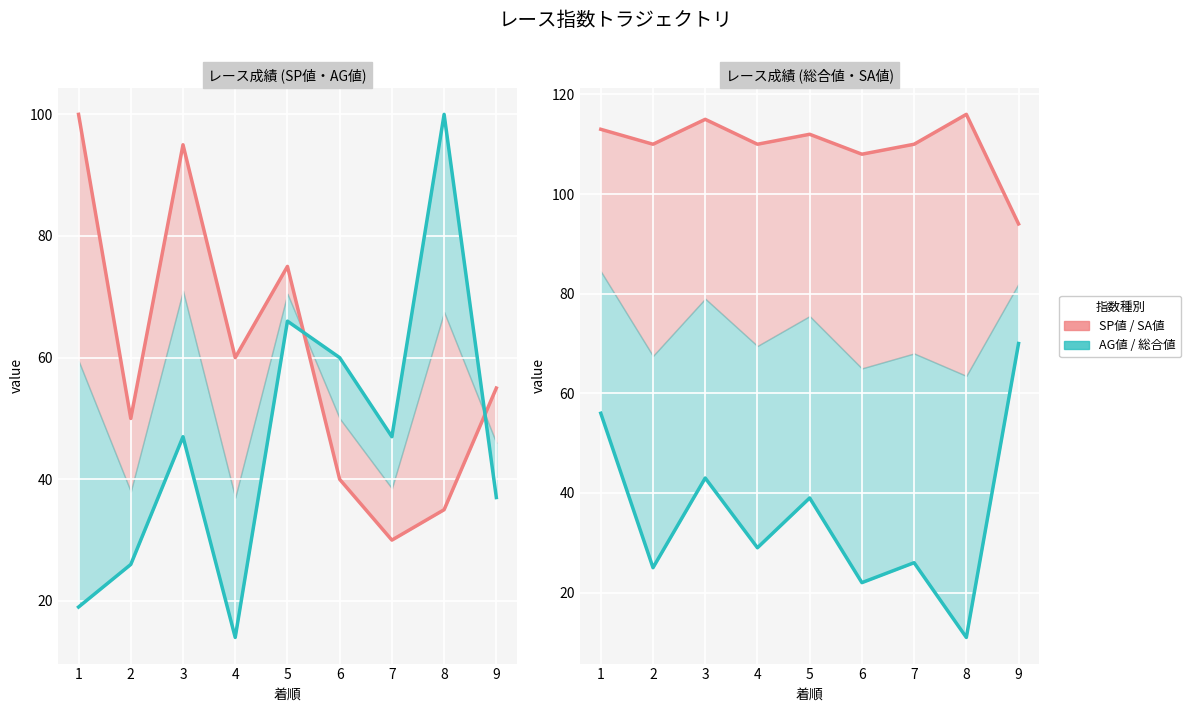

What is the maximum value for SP値/SA値?

116